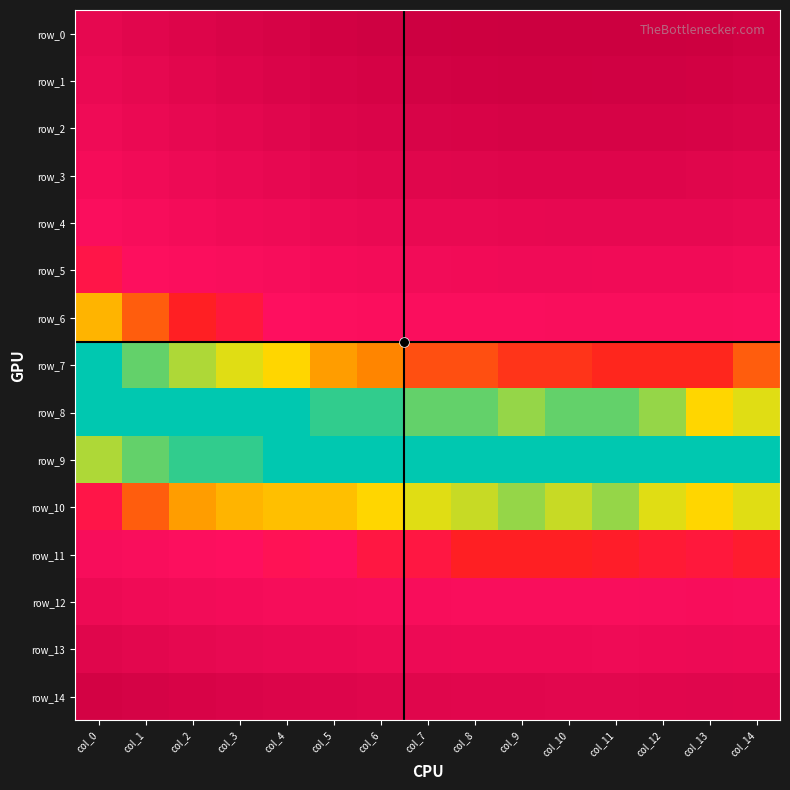

What is the maximum value shown in the chart?

0.1